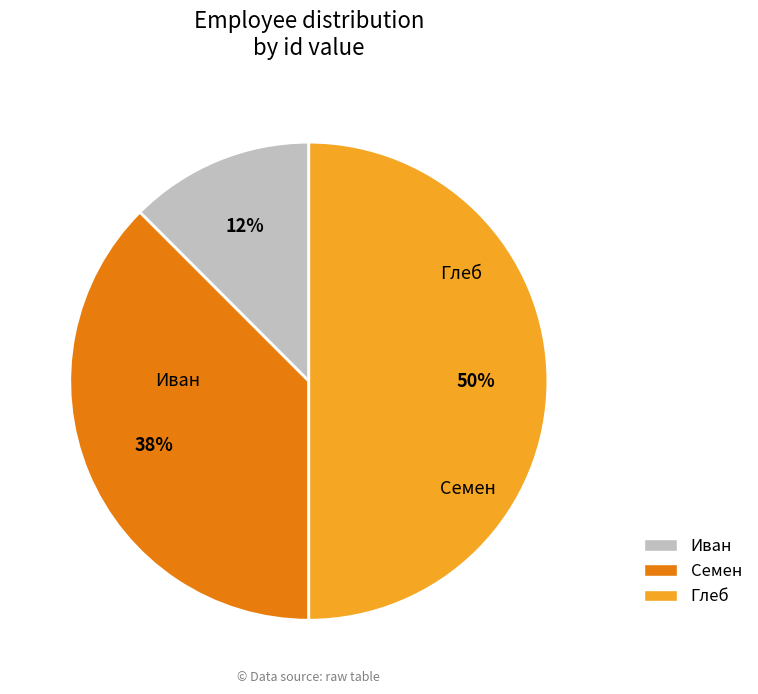

What is the total percentage of Семен and Иван?

50.0%